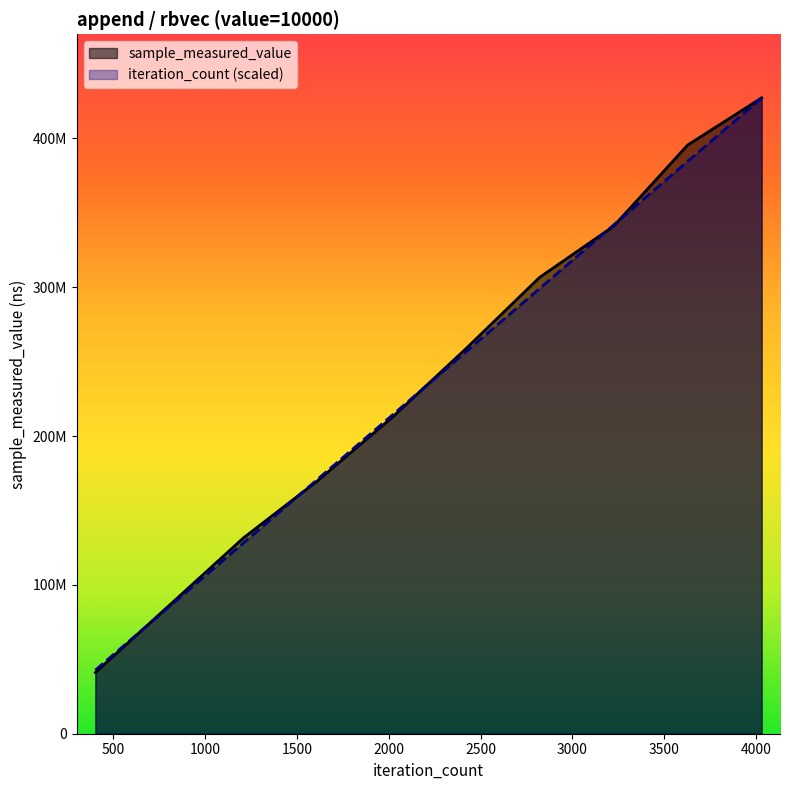

What is the sum of the iteration_count values at 403 and 3627?

427148252.0